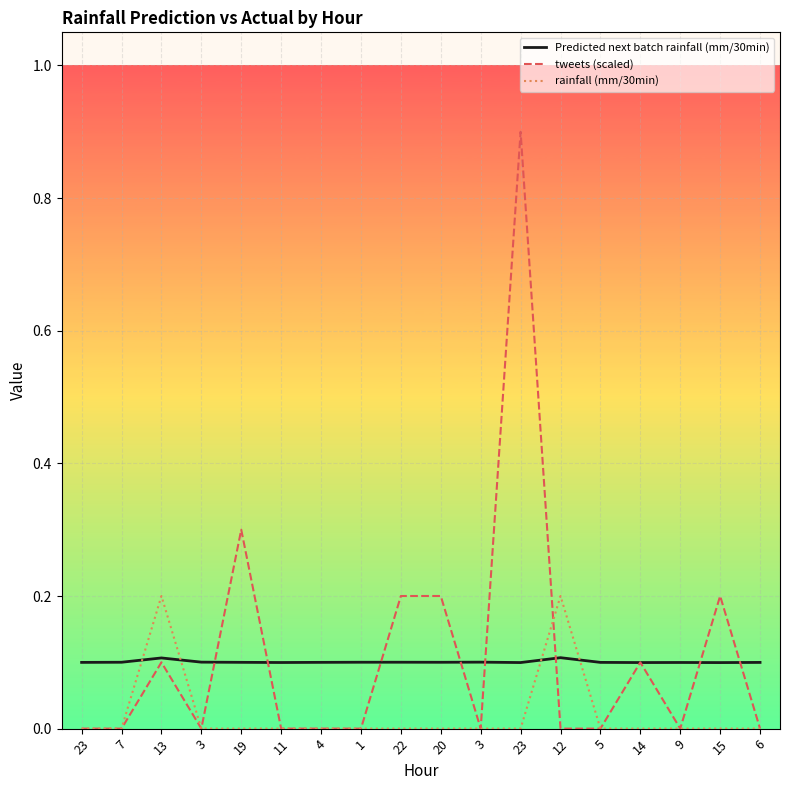

List the labels in order of Predicted next batch rainfall (mm/30min) value, largest first.

12, 13, 3, 3, 22, 1, 7, 20, 19, 4, 5, 23, 6, 9, 11, 14, 23, 15